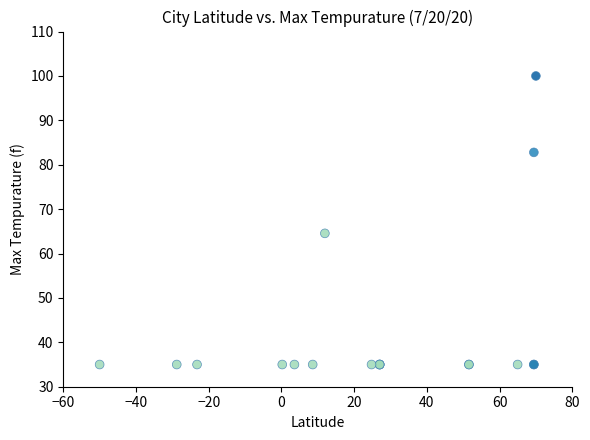

What Y value in the scatter plot is closest to 67?

64.5